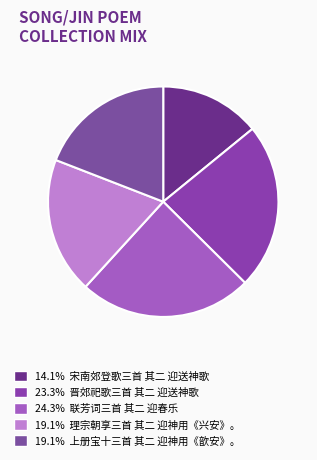

Rank the categories by value from highest to lowest.

联芳词三首 其二 迎春乐, 晋郊祀歌三首 其二 迎送神歌, 理宗朝享三首 其二 迎神用《兴安》。九奏。, 上册宝十三首 其二 迎神用《歆安》。, 宋南郊登歌三首 其二 迎送神歌